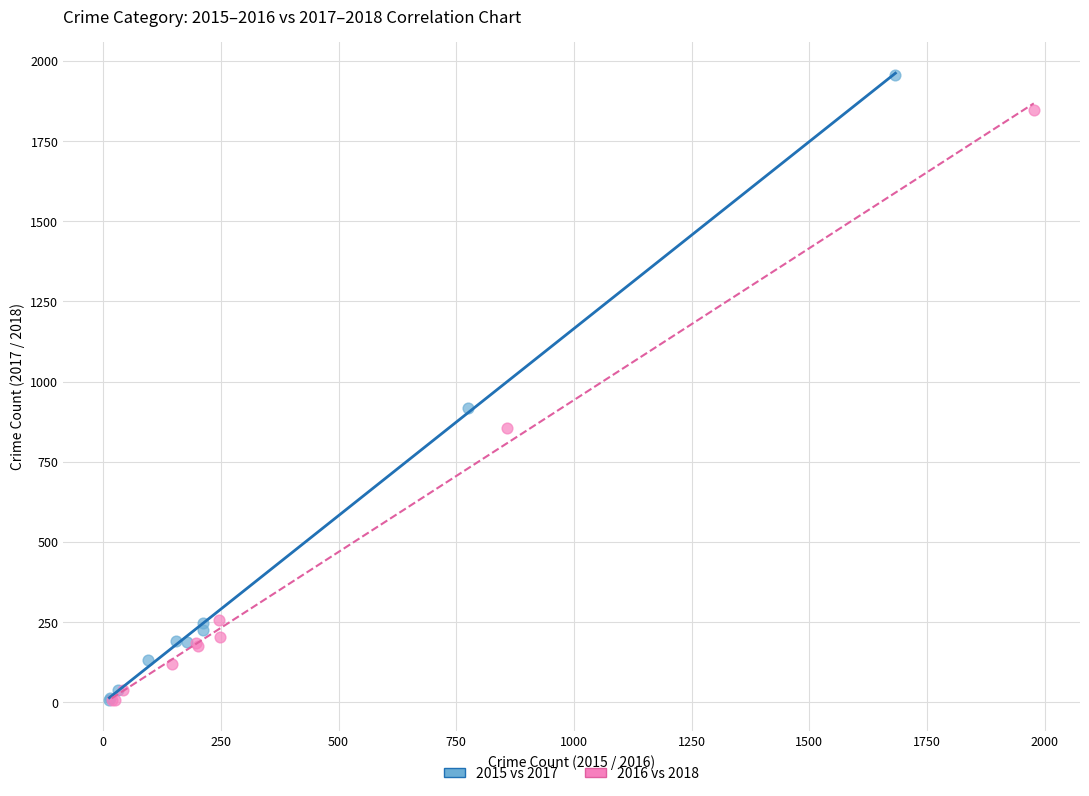

Which series has the largest Y range (max minus min)?

2015 vs 2017